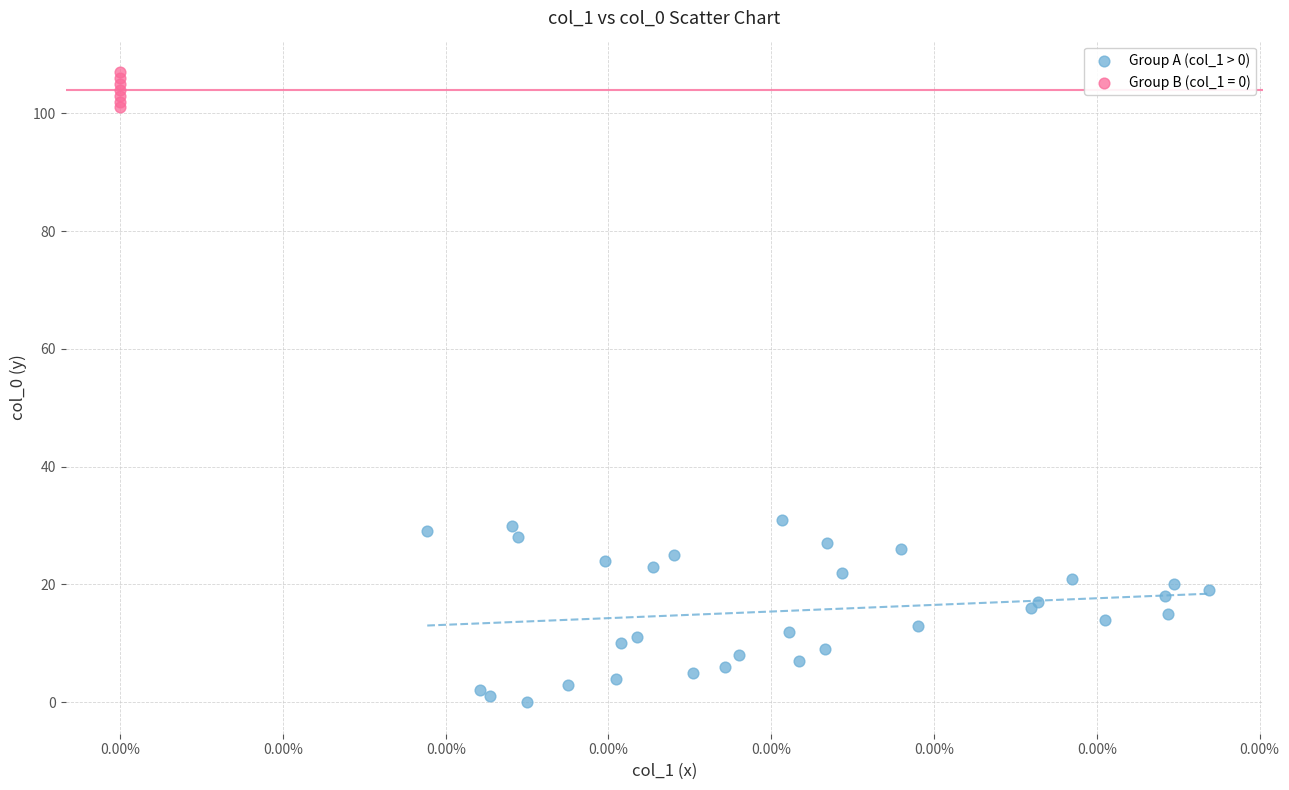

Which series contains the lowest Y value?

Group A (col_1 > 0)